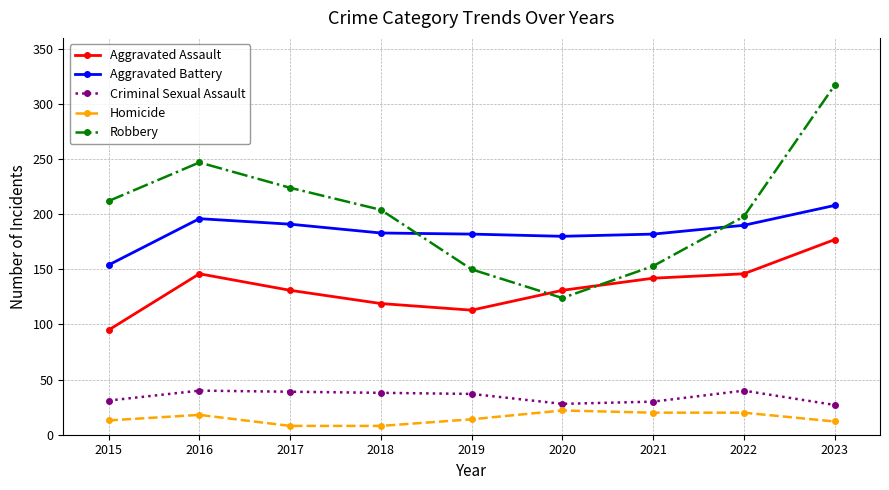

What are all the series names shown in the legend?

Aggravated Assault, Aggravated Battery, Criminal Sexual Assault, Homicide, Robbery